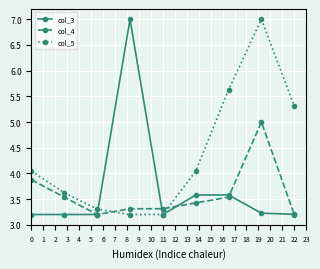

What is the value of the col_5 point at the 2nd from the left?

3.6